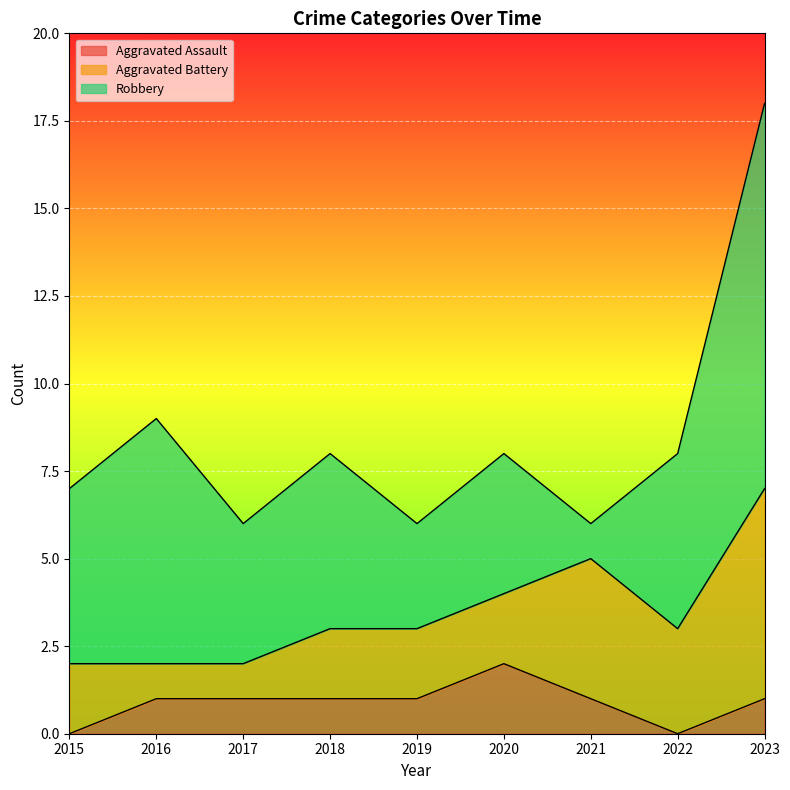

Which series has the widest spread of values?

Robbery